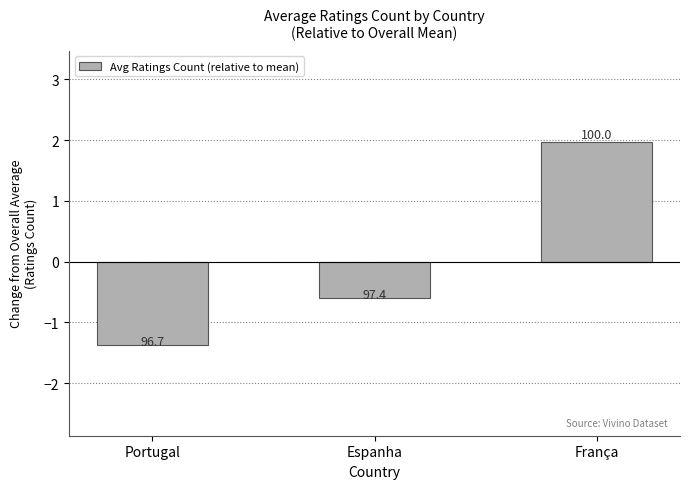

Reading left to right, extract all data points from this chart.

Portugal=-1.4	Espanha=-0.6	França=2.0